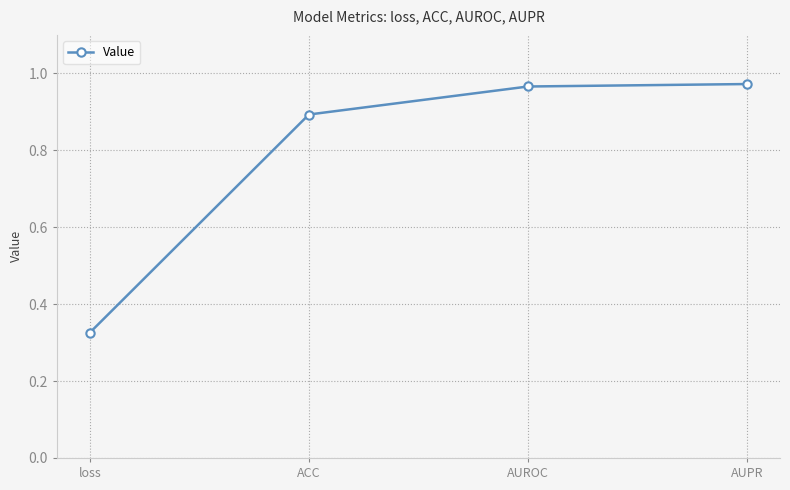

What is the label of the 3rd point from the right?

ACC